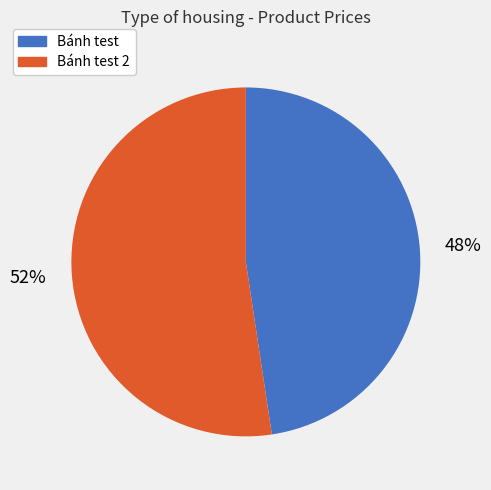

Rank the categories by value from highest to lowest.

Bánh test 2, Bánh test